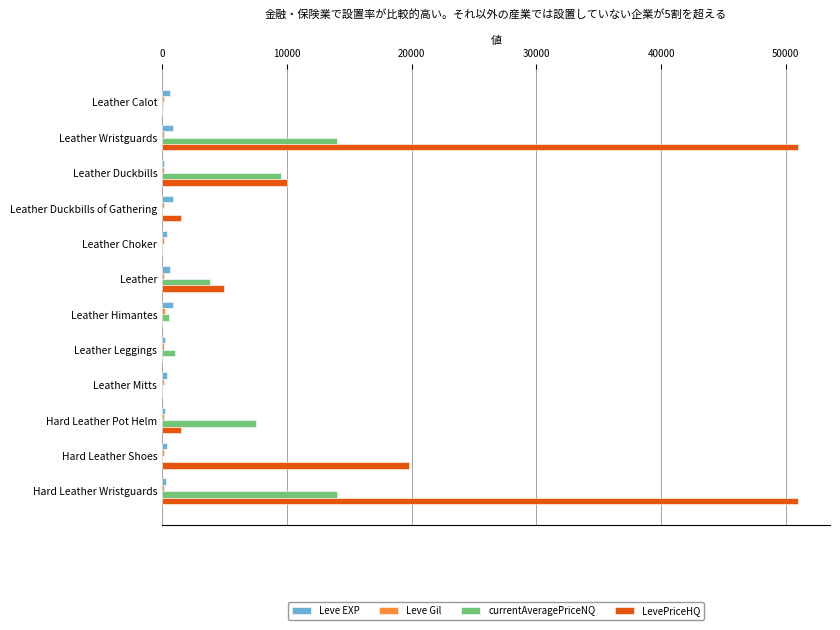

What is the greatest value displayed?

50999